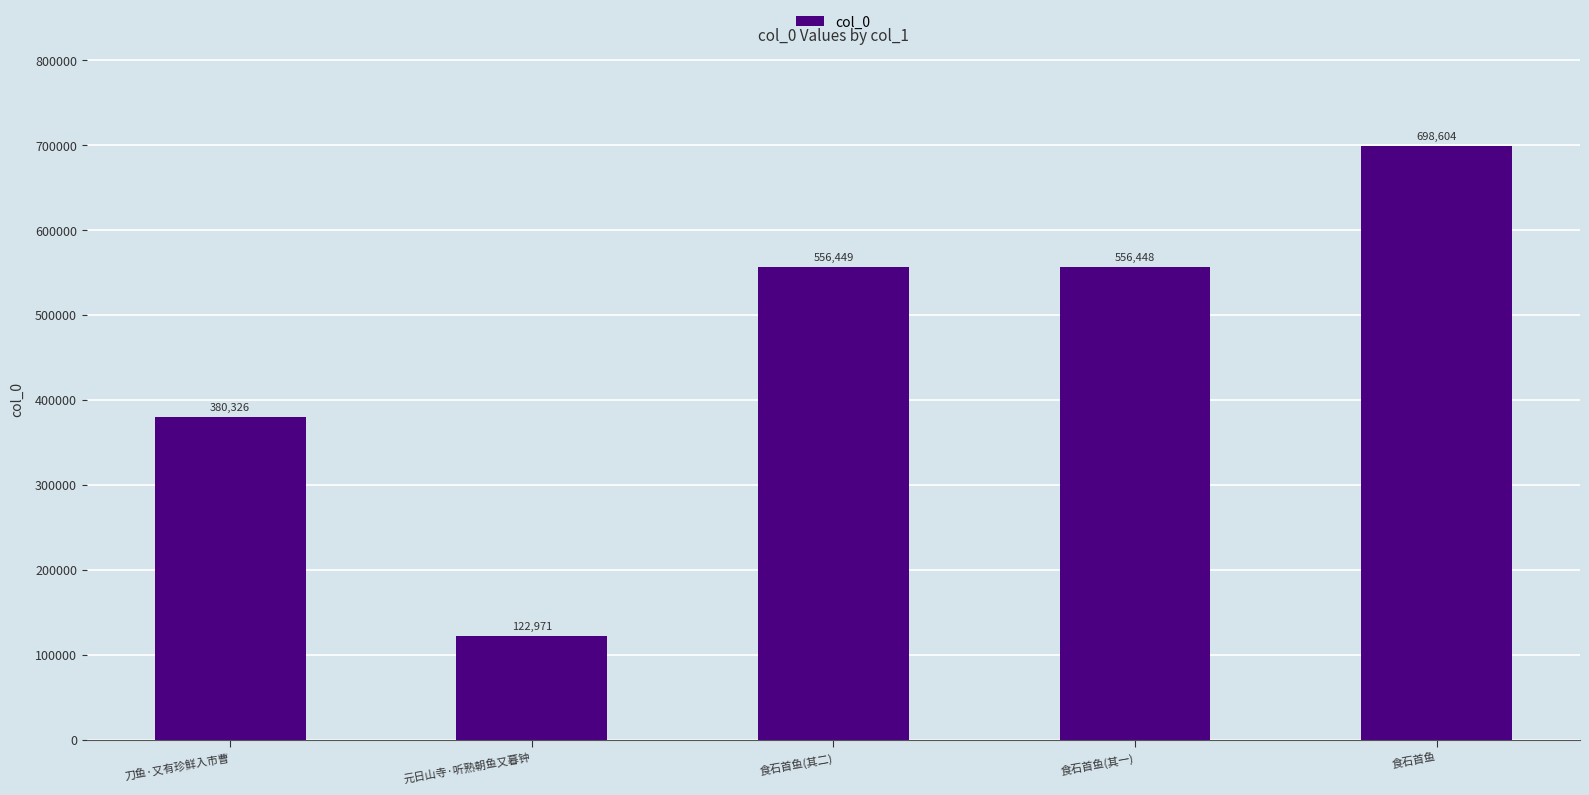

What is the greatest value displayed?

698604